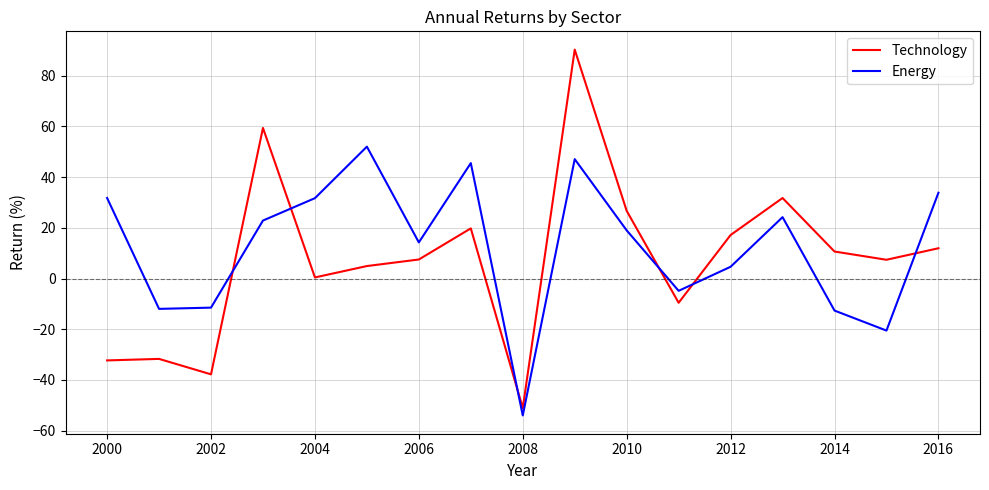

Which series has the widest spread of values?

Technology